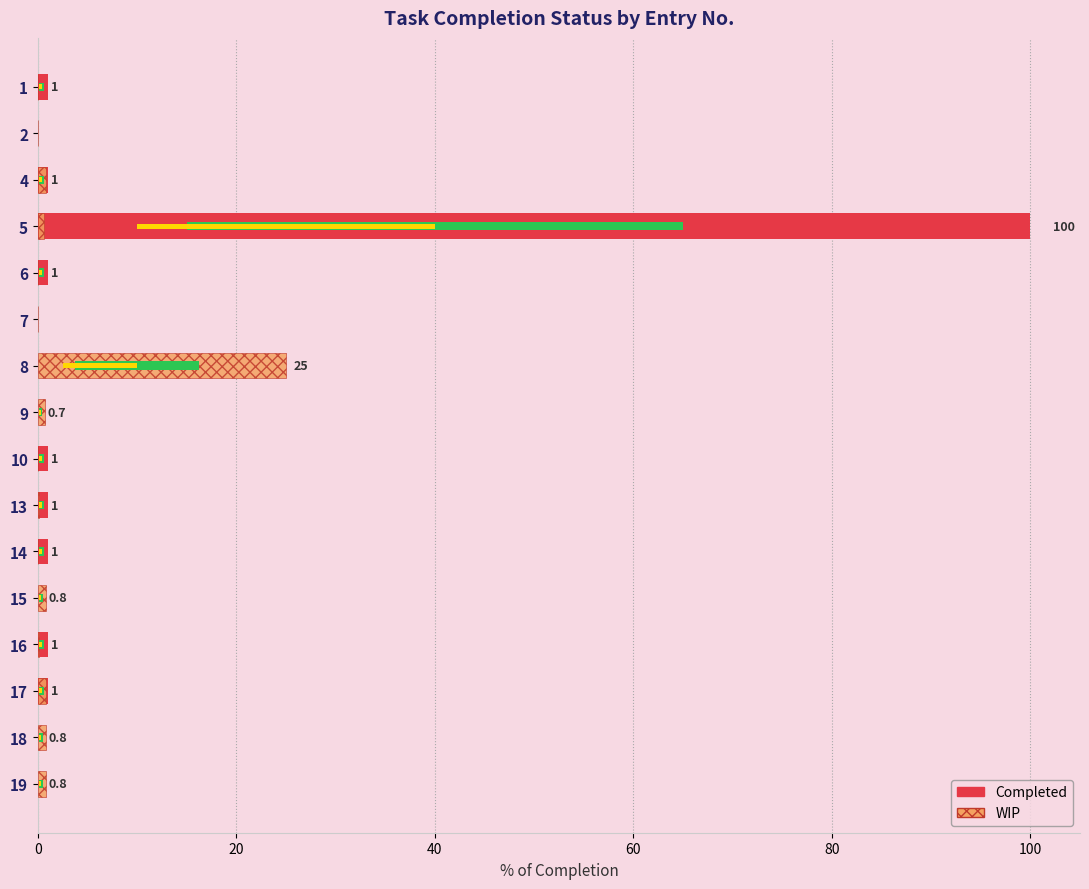

How many positive values does the WIP series have?

10